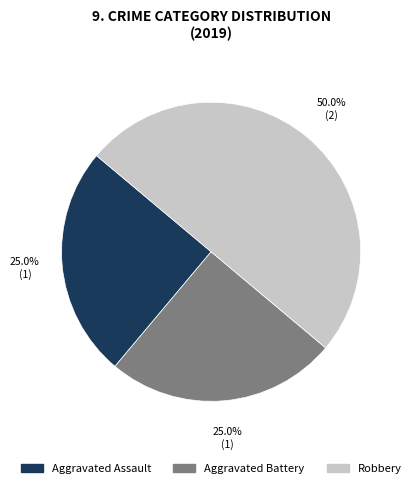

What percentage is the Aggravated Assault slice, to the nearest percent?

25%